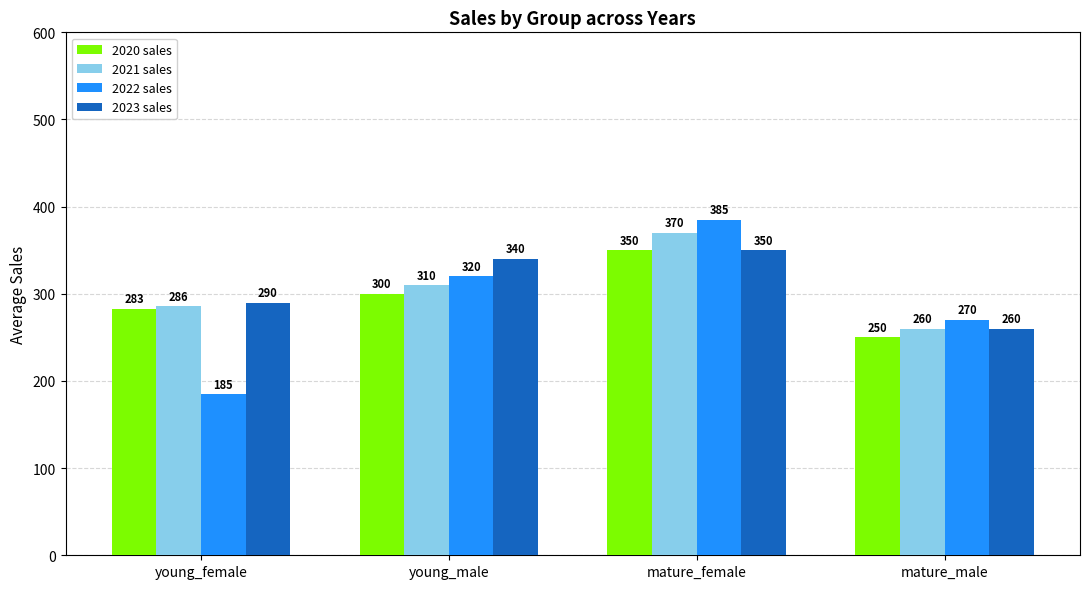

List the series in order of their overall mean, highest first.

2023 sales, 2021 sales, 2020 sales, 2022 sales